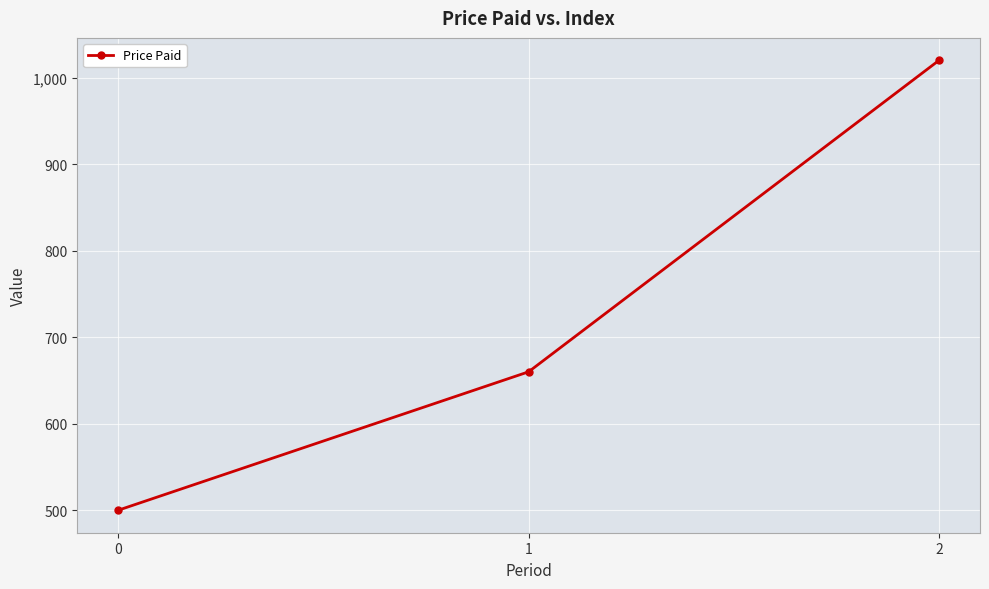

What is the ratio of the value at 0 to the value at 2?

0.5